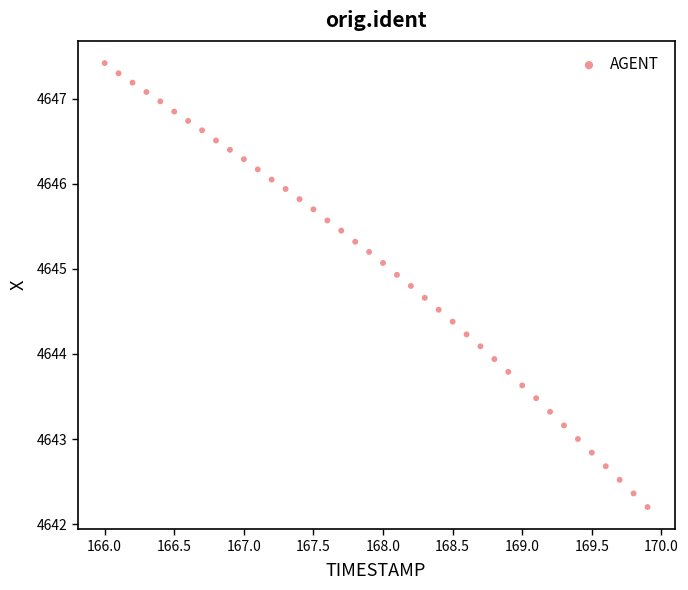

What is the range of X values (max minus min)?

3.9